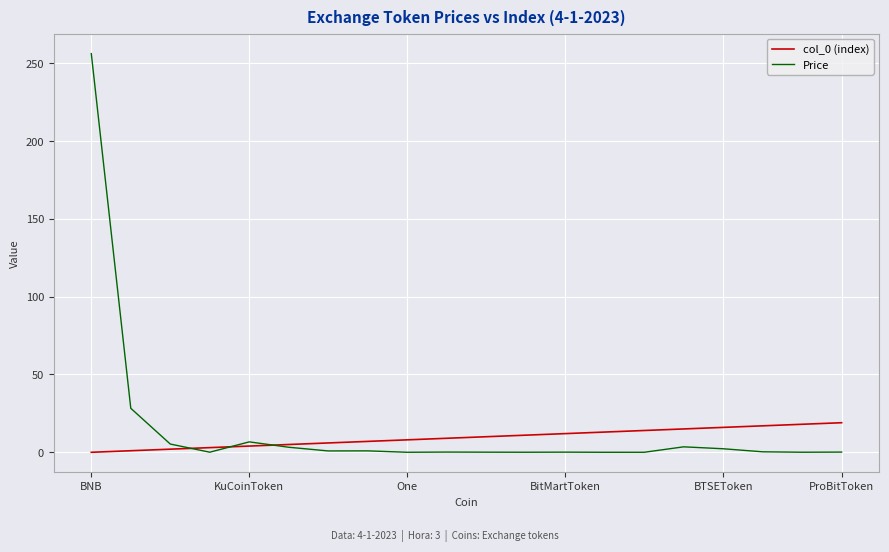

What is the greatest value displayed?

256.2